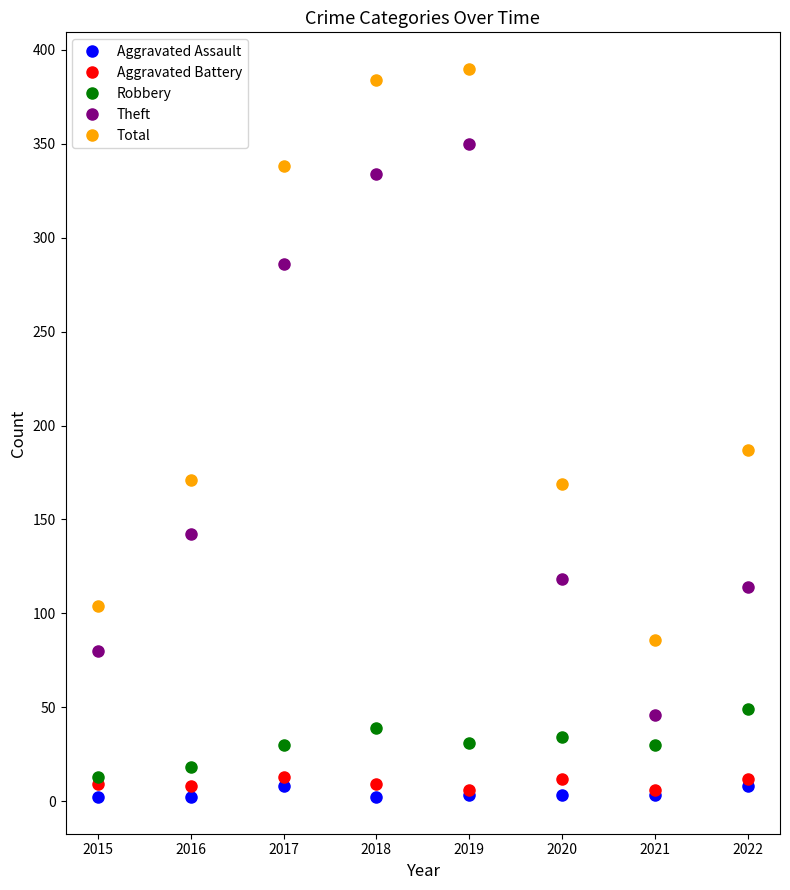

What is the highest value of the Aggravated Battery series?

13